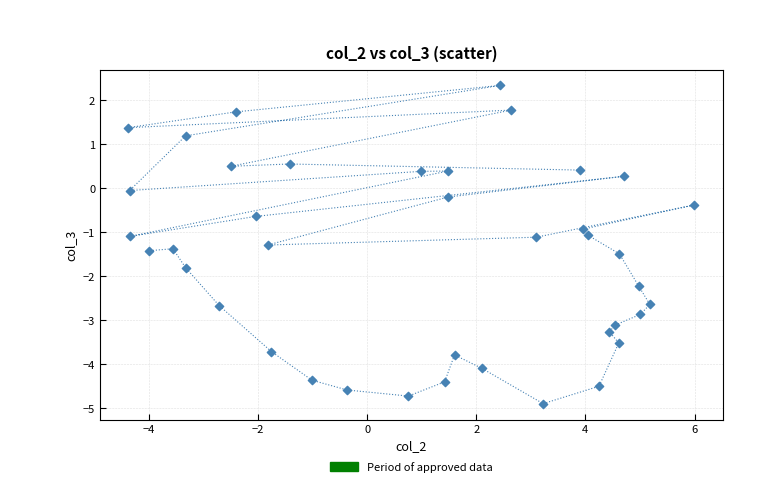

What is the range of X values (max minus min)?

10.4